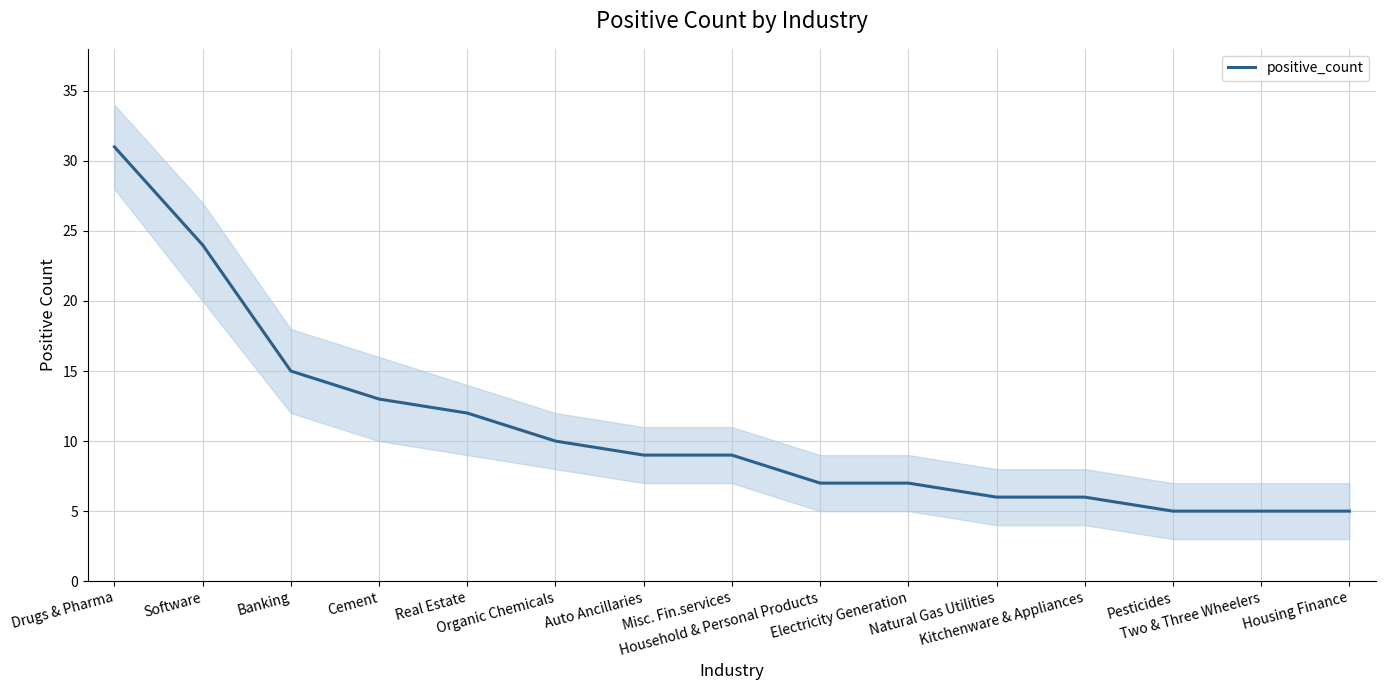

Where does the data first go above 9?

Drugs & Pharma